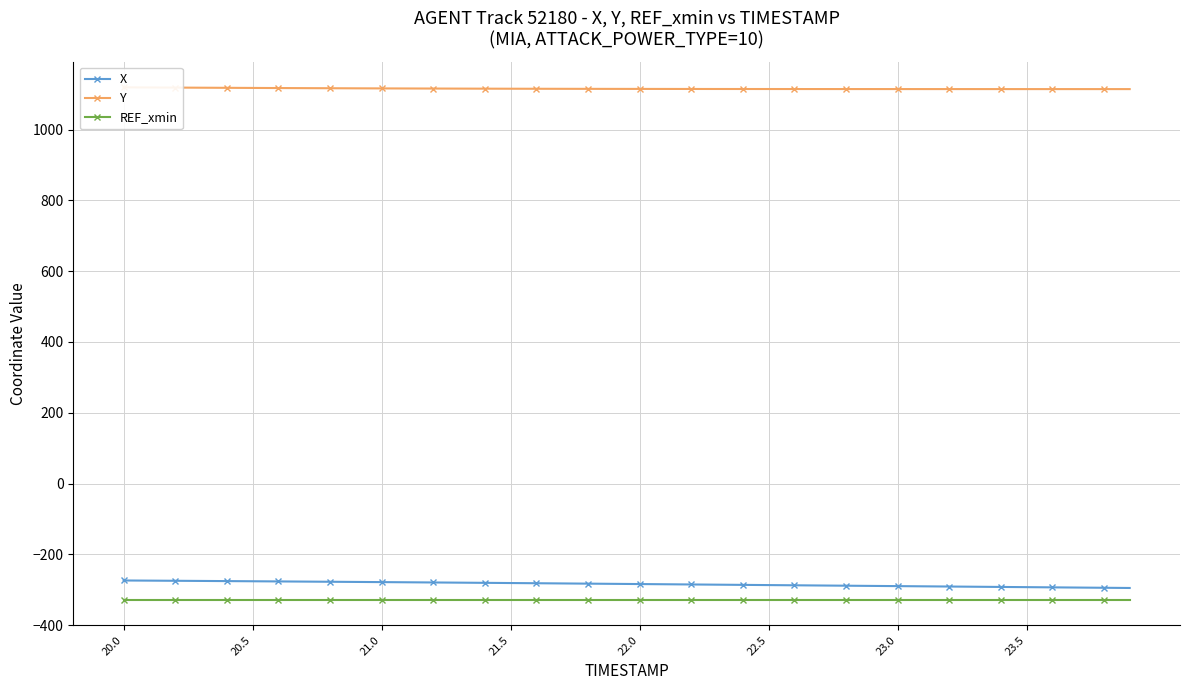

What is the value of the Y point at the 16th from the left?

1115.3